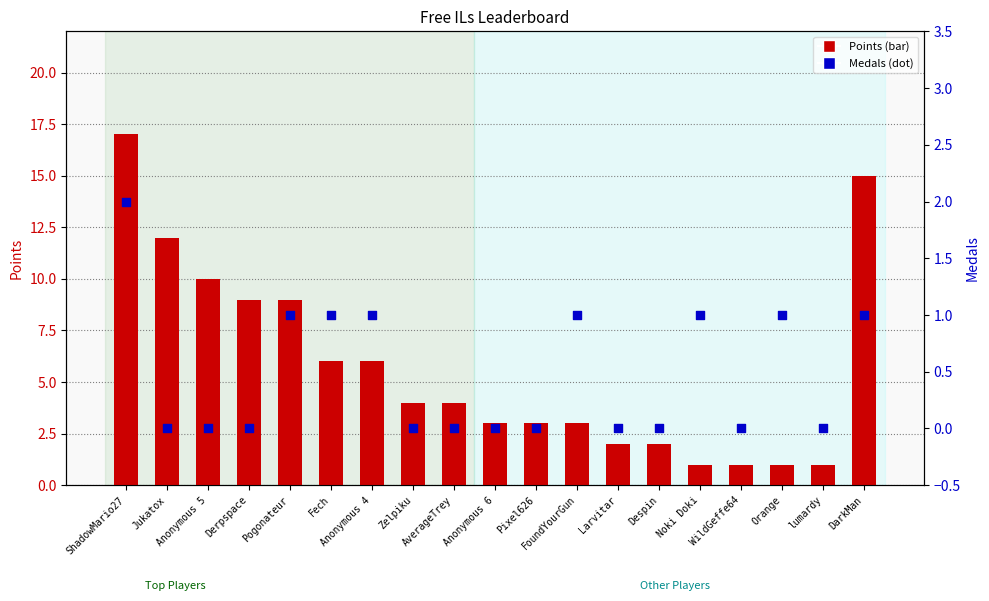

What are all the series names shown in the legend?

Points, Medals